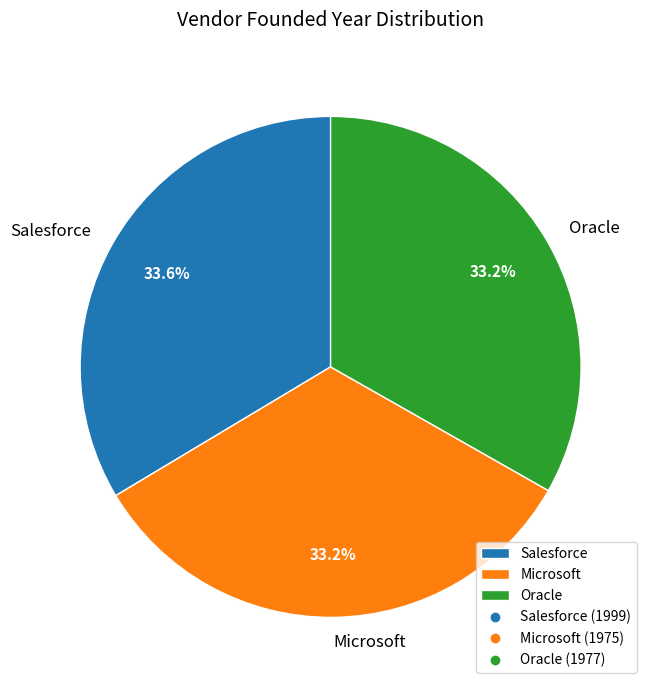

What percentage do Oracle and Microsoft together represent?

66.4%